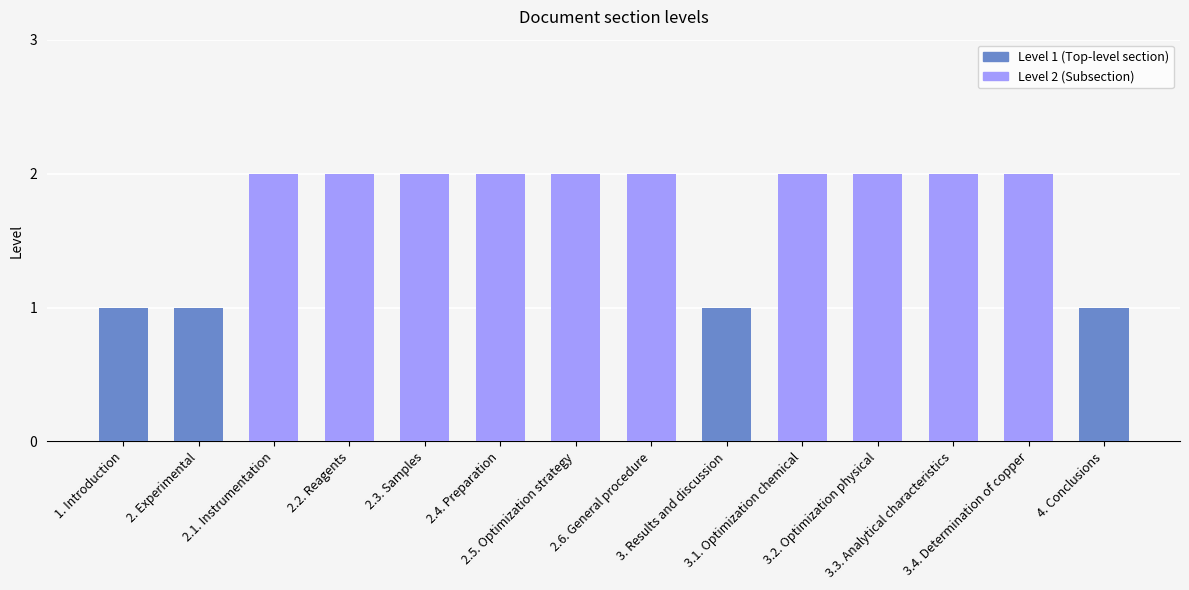

Rank the categories by value from highest to lowest.

2.1. Instrumentation, 2.2. Reagents, 2.3. Samples, 2.4. Preparation, 2.5. Optimization strategy, 2.6. General procedure, 3.1. Optimization chemical, 3.2. Optimization physical, 3.3. Analytical characteristics, 3.4. Determination of copper, 1. Introduction, 2. Experimental, 3. Results and discussion, 4. Conclusions